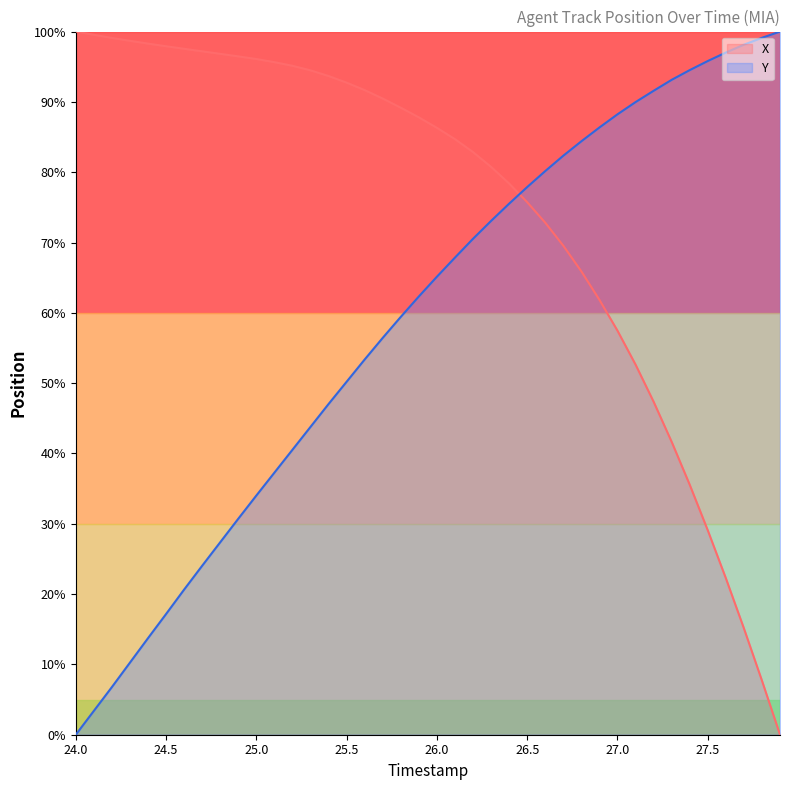

Which series has the largest range (max minus min)?

X